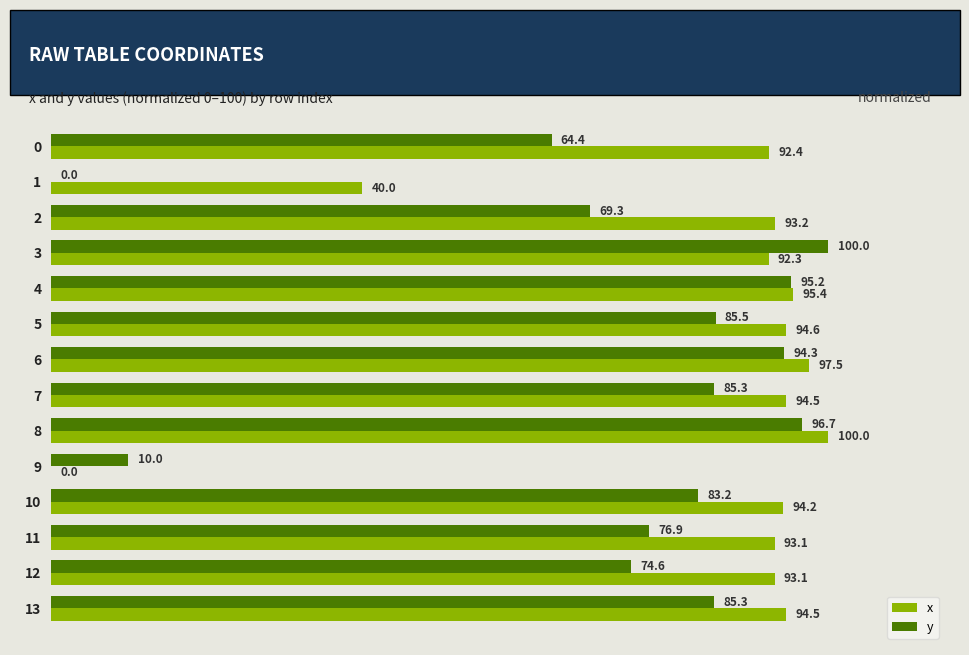

Between 1 and 8, which series saw the biggest shift?

y